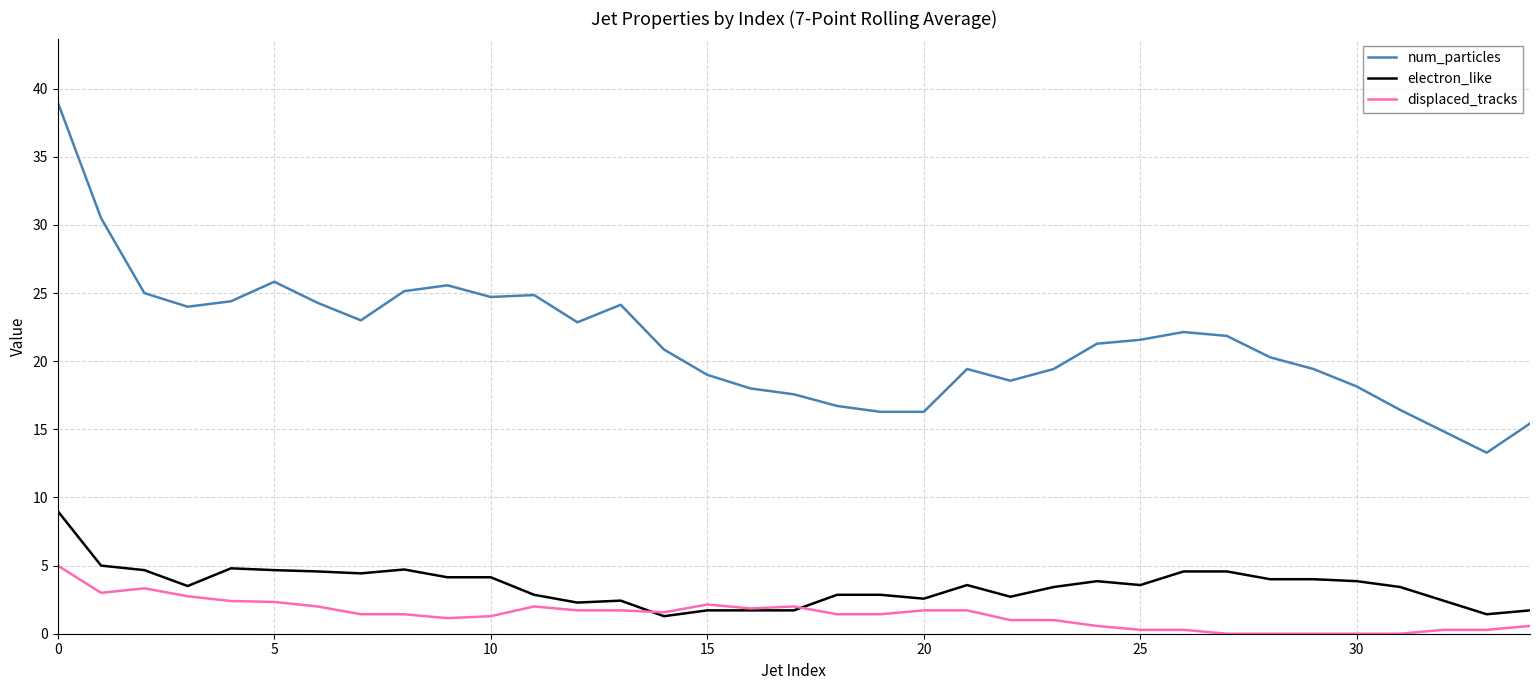

What is the difference between the maximum and minimum values in the electron_like series?

7.7